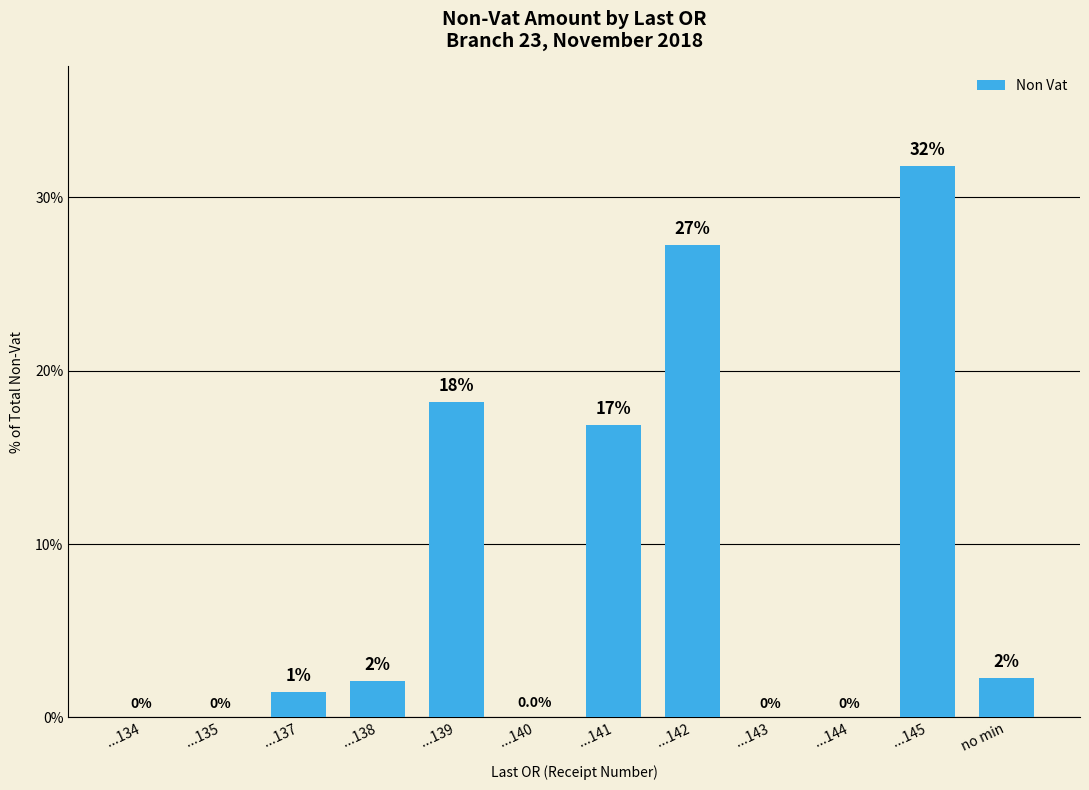

What is the label of the 12th bar from the left?

no min